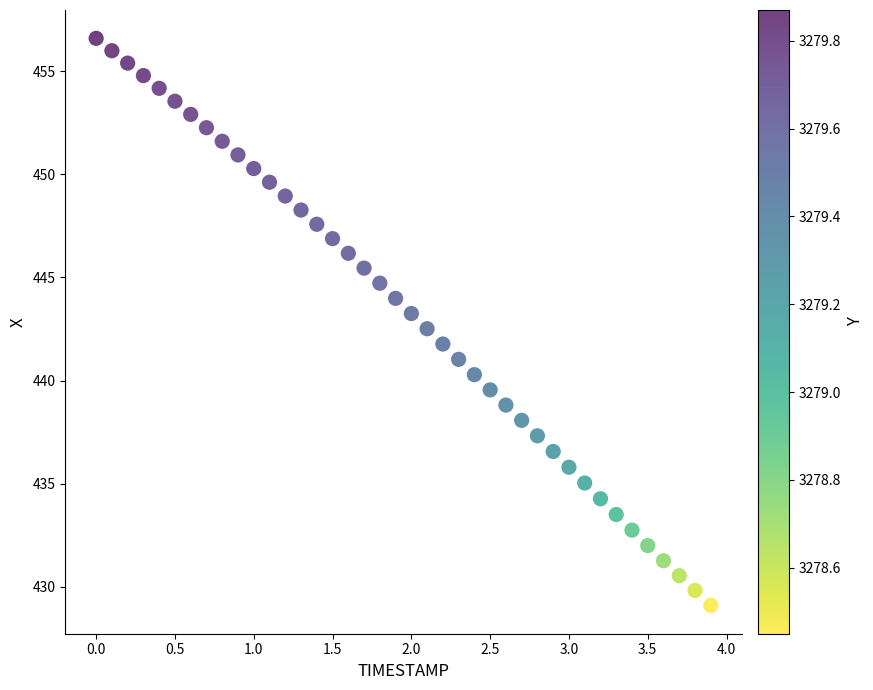

What is the range of Y values (max minus min)?

27.5